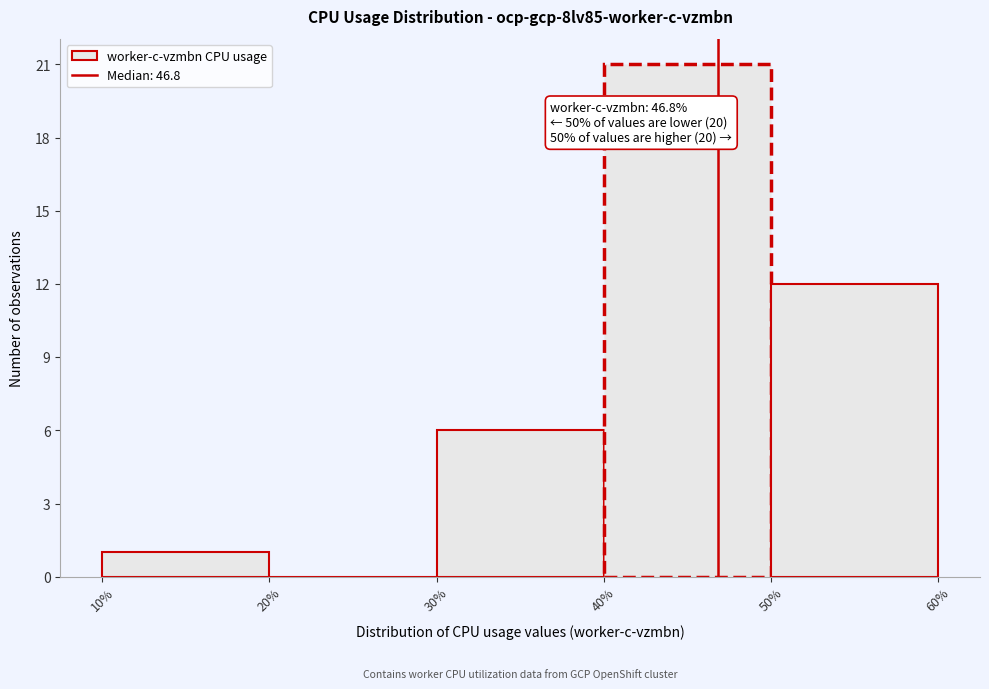

Which range on the x-axis has the tallest bar?

40% to 50%